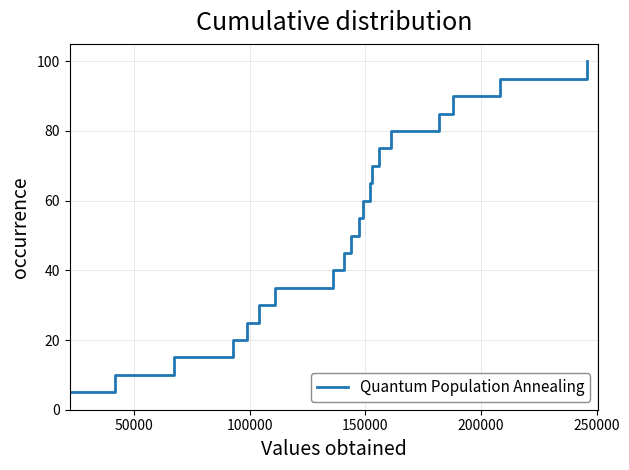

How many lines are shown in the chart?

1